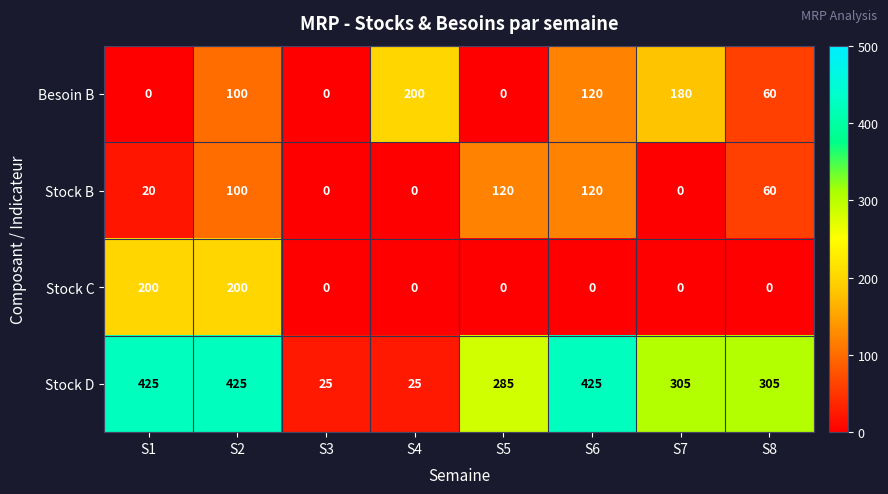

The Stock D series shows 90 at S5. True or false?

False